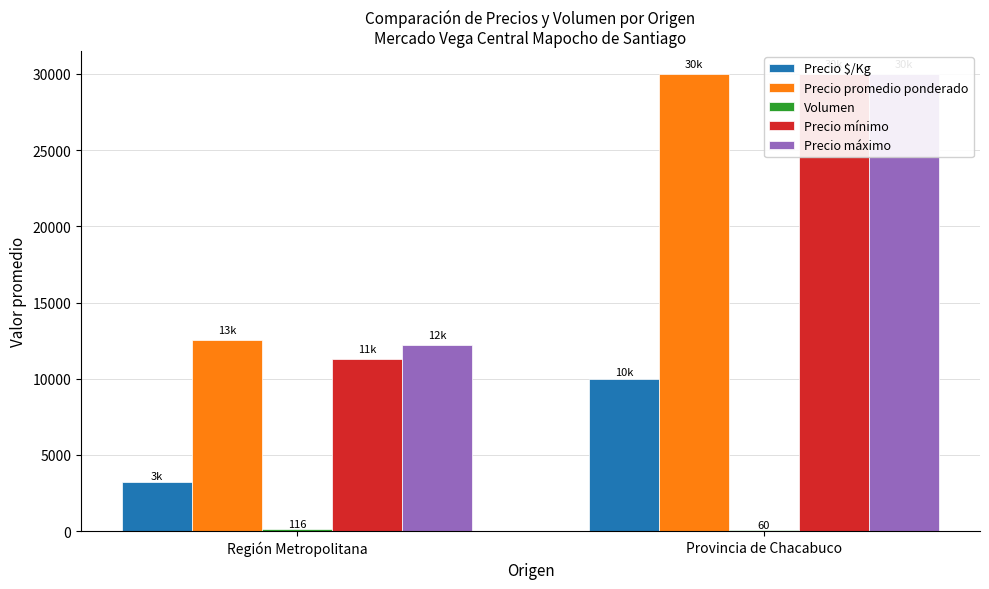

List the labels in order of Precio máximo value, smallest first.

Región Metropolitana, Provincia de Chacabuco